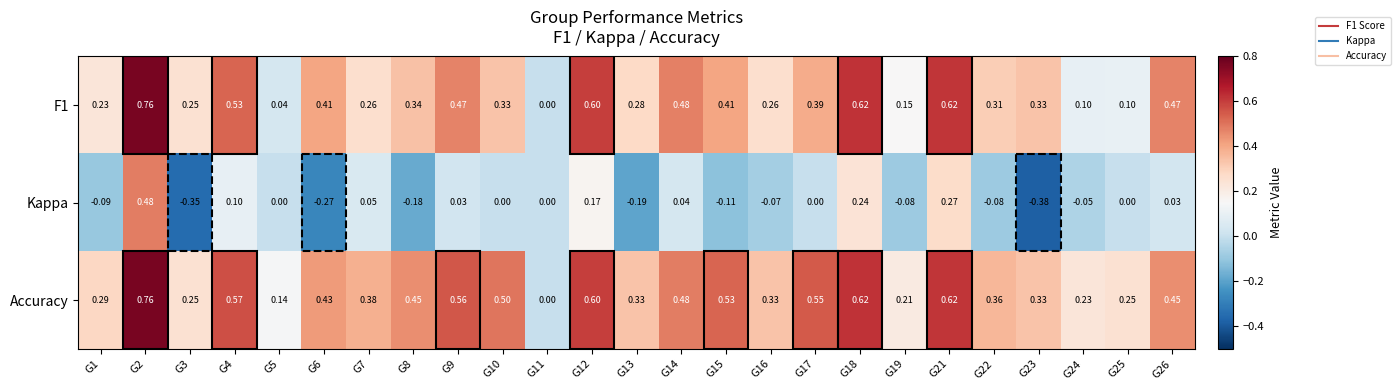

Which series changed the most between G2 and G10?

Kappa